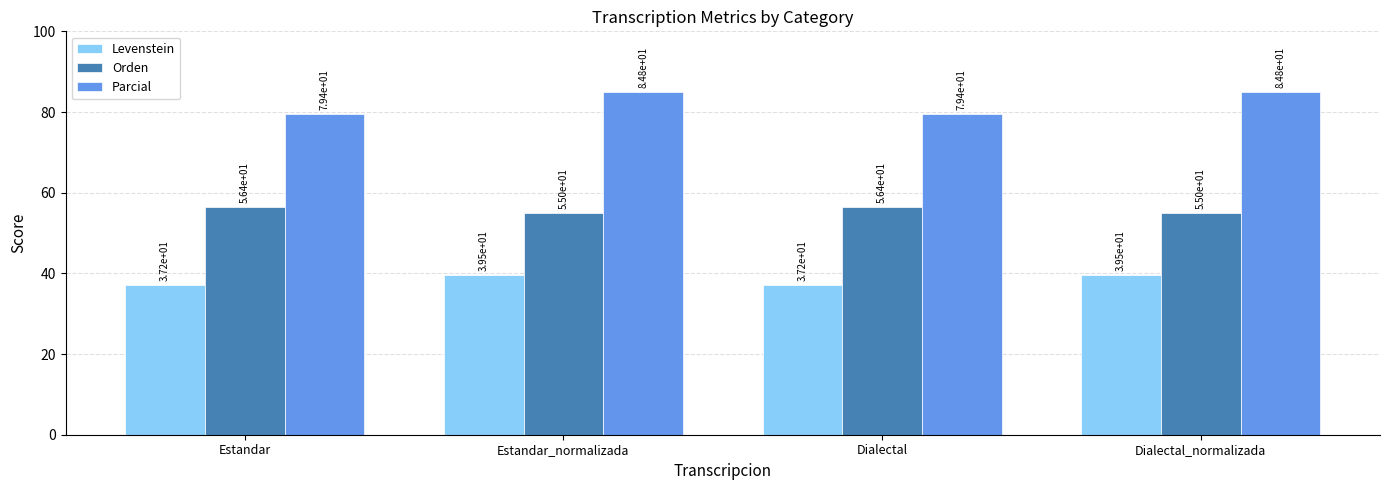

The value of Levenstein at Dialectal_normalizada is 24.8. True or false?

False